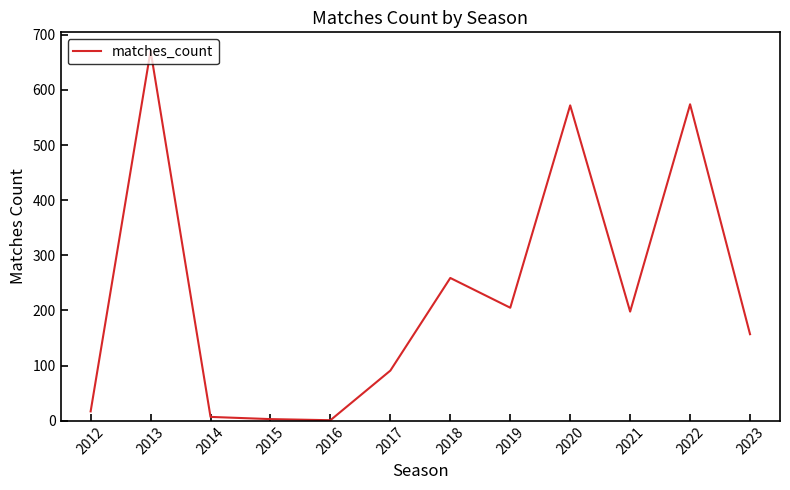

What is the sum of the values at 2015 and 2021?

201